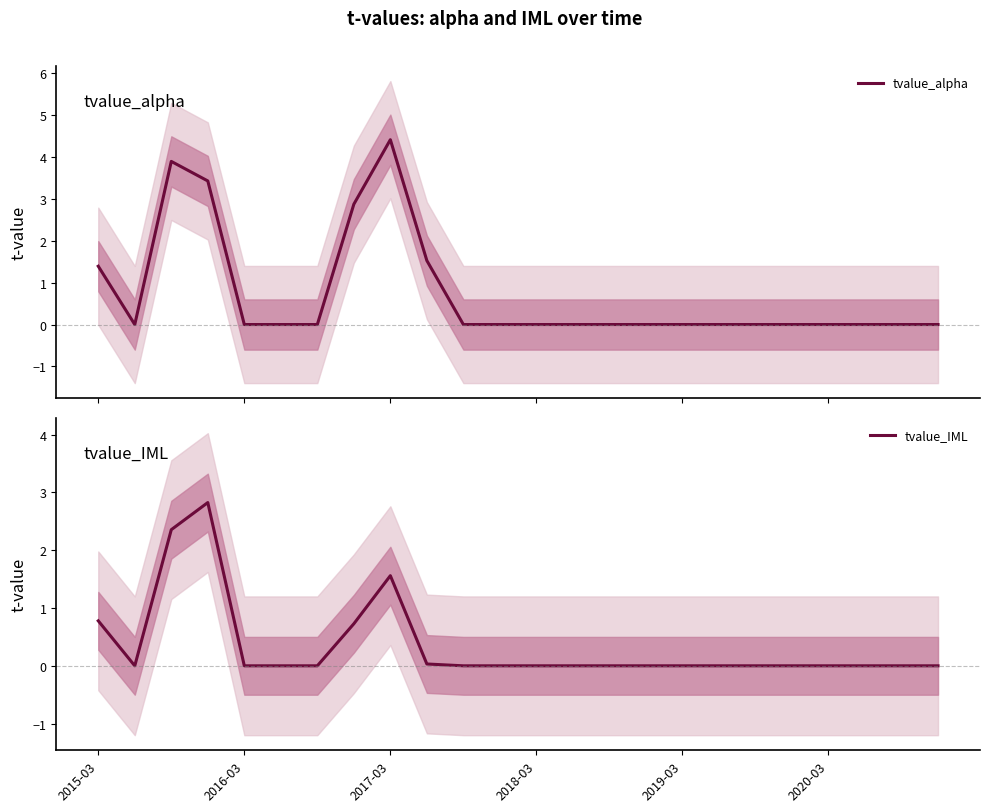

At how many categories does at least one series exceed 0?

6